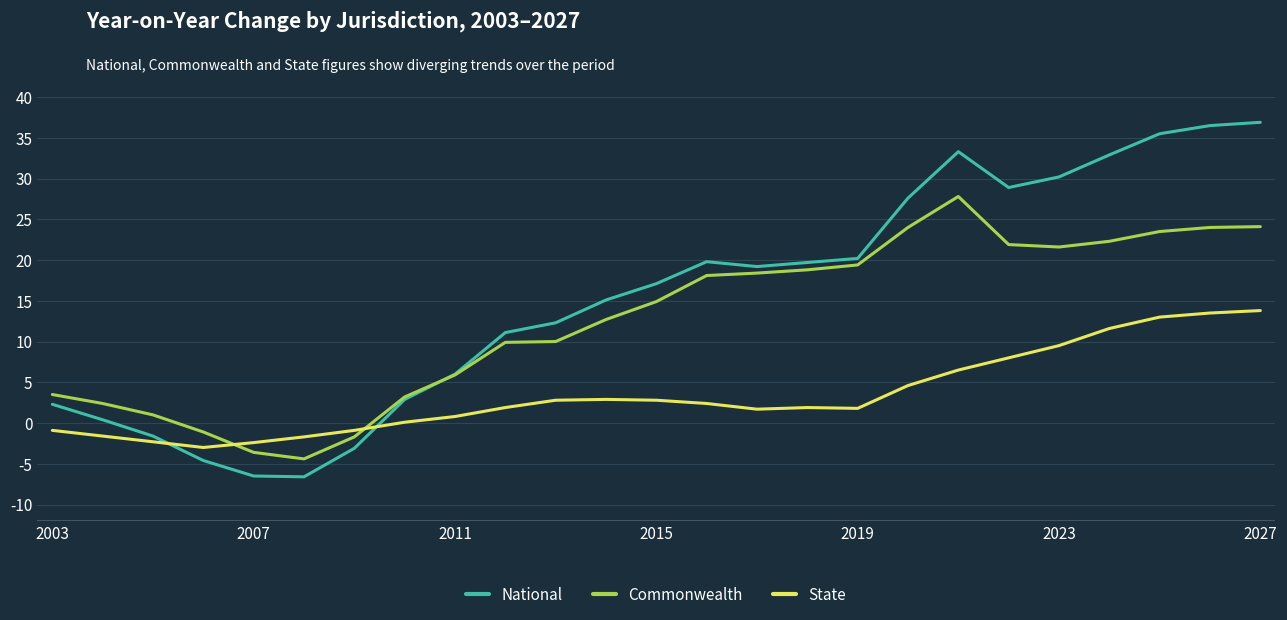

Rank the series by their average value, from highest to lowest.

National, Commonwealth, State